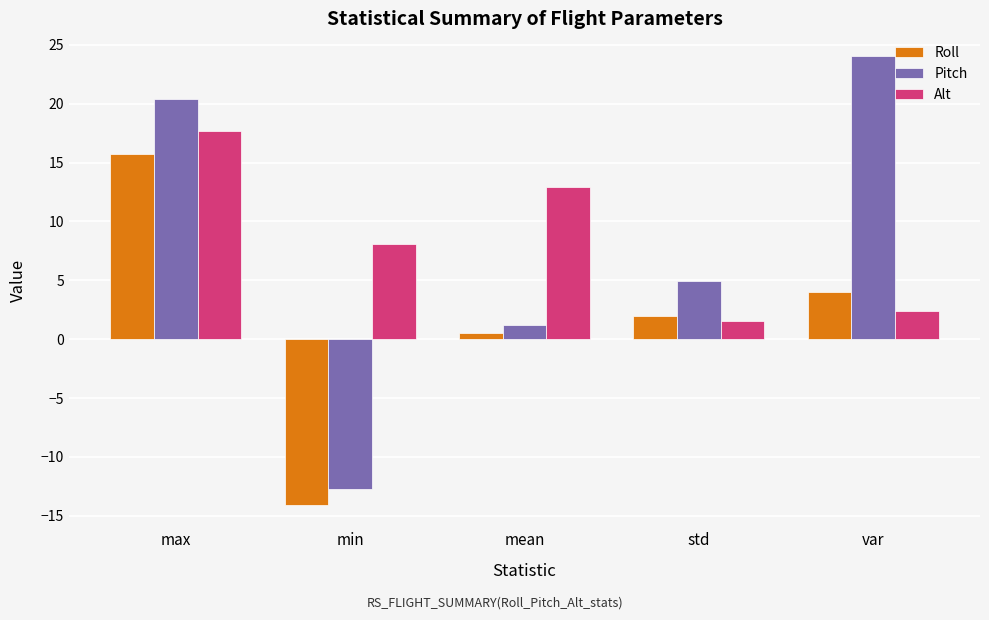

At which category is the sum across all series the highest?

max